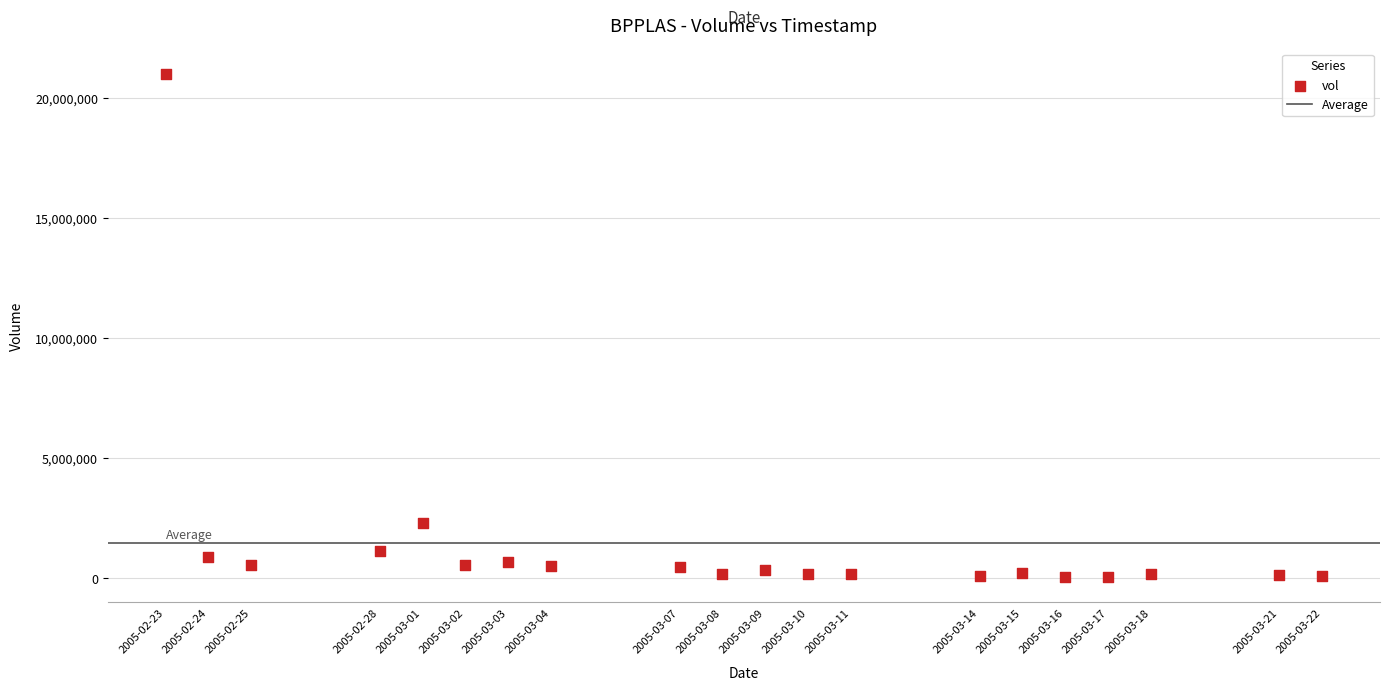

What Y value in the scatter plot is closest to 10518445?

2302199